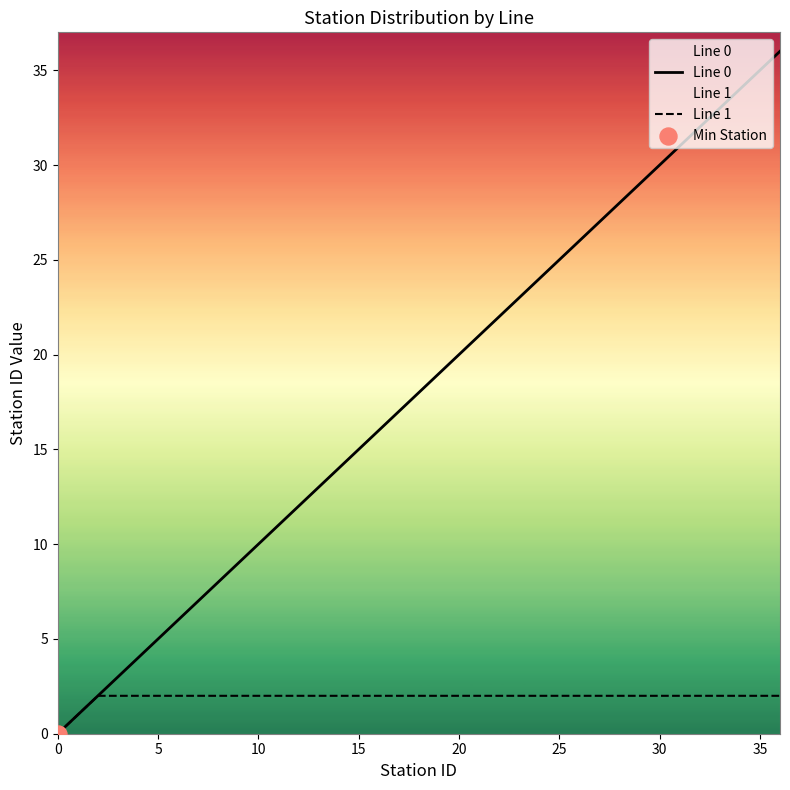

Which series has the widest spread of Y values?

Line 0